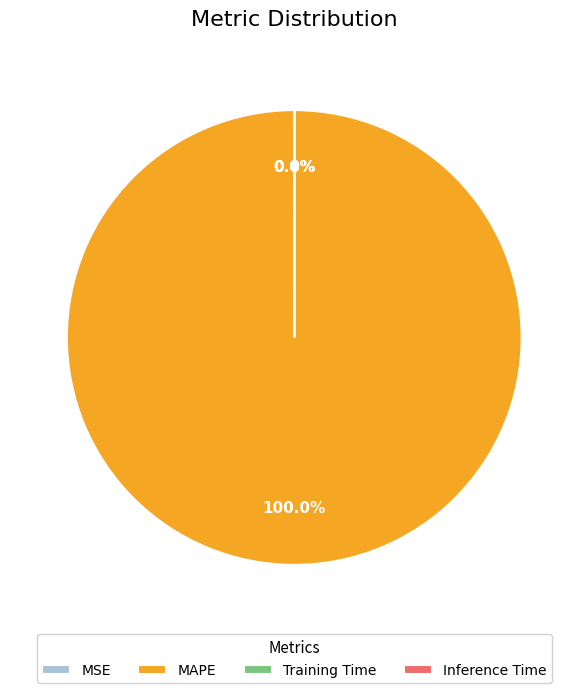

What is the largest slice in the pie chart?

MAPE